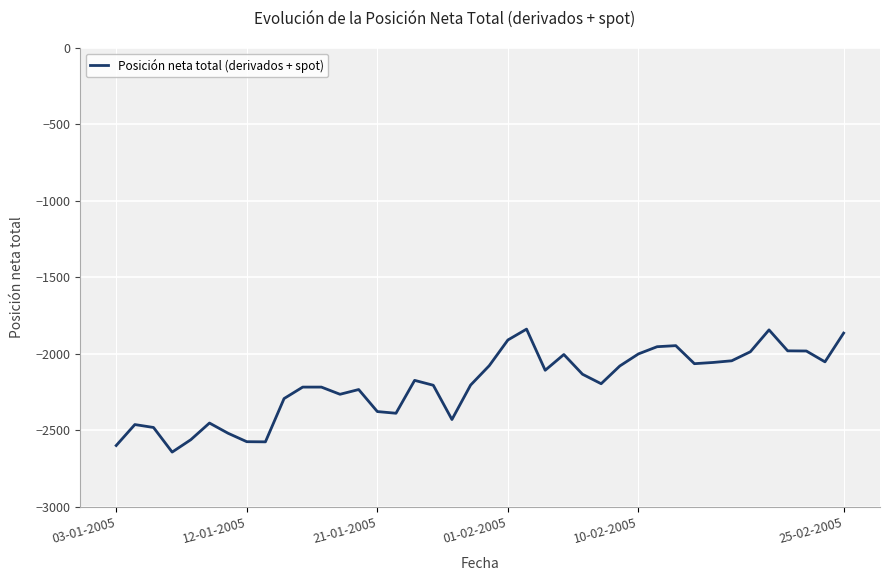

What is the smallest value displayed?

-2642